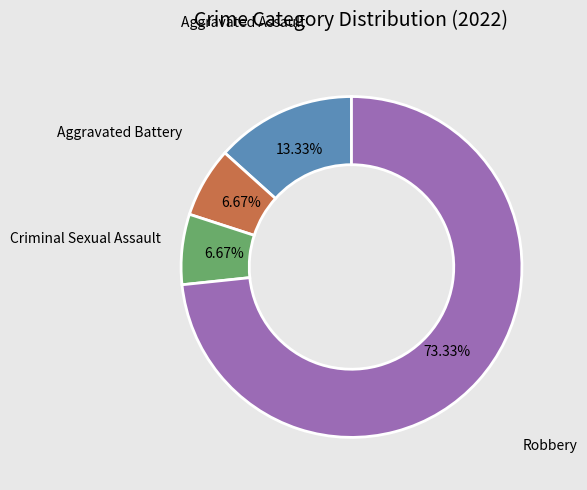

How many segments does this pie chart have?

4